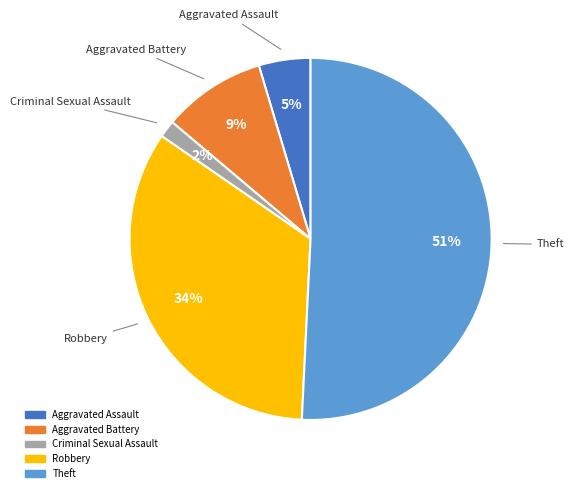

To the nearest percent, what is the difference between the largest and smallest slice percentages?

49%